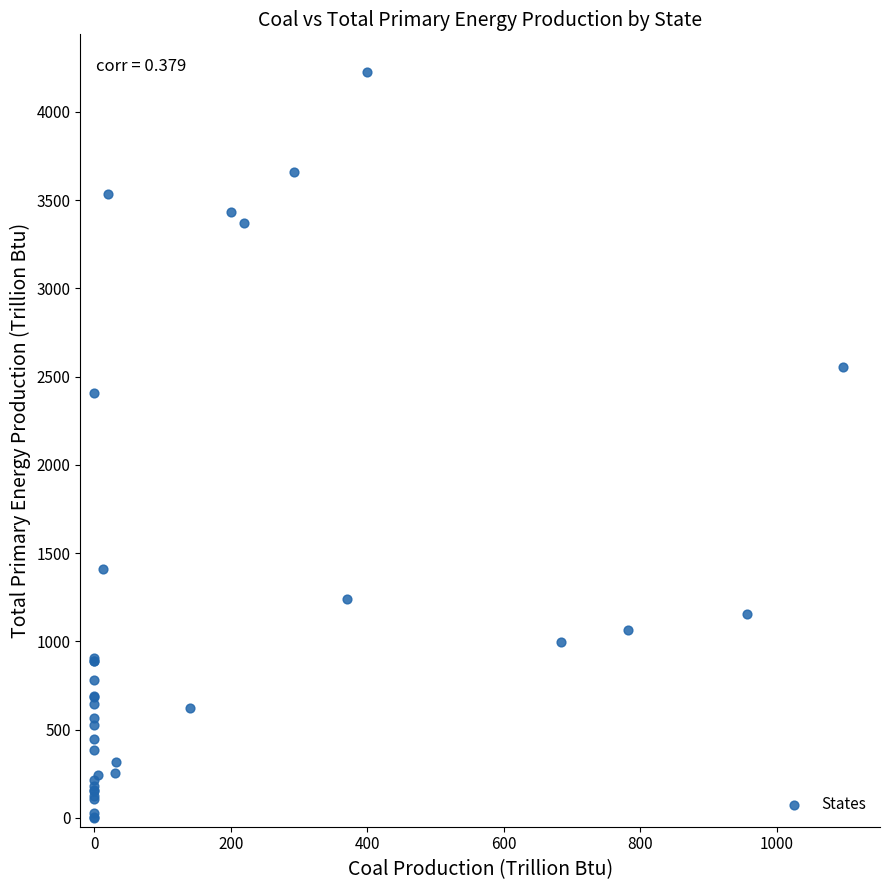

What Y value in the scatter plot is closest to 2115?

2408.2